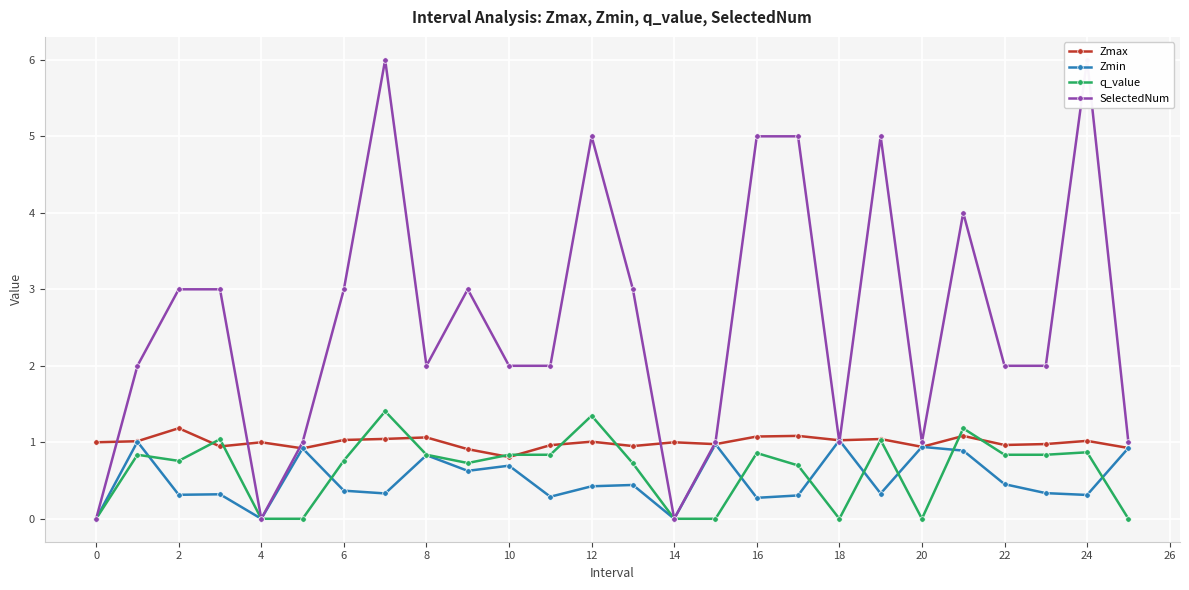

How many lines are shown in the chart?

4